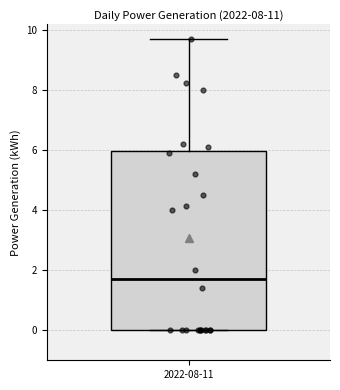

Where is the lower edge of the box for 2022-08-11 on the y-axis? The values are not printed on the chart, so give them approximately, as read against the axis.

0.0